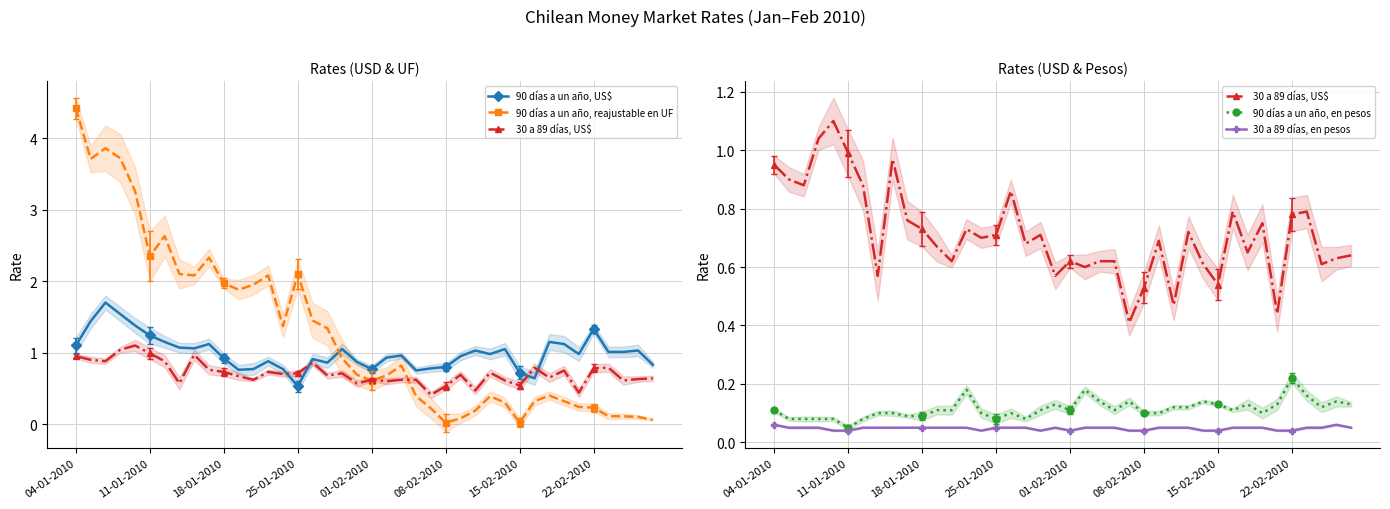

How many lines are shown in the chart?

5